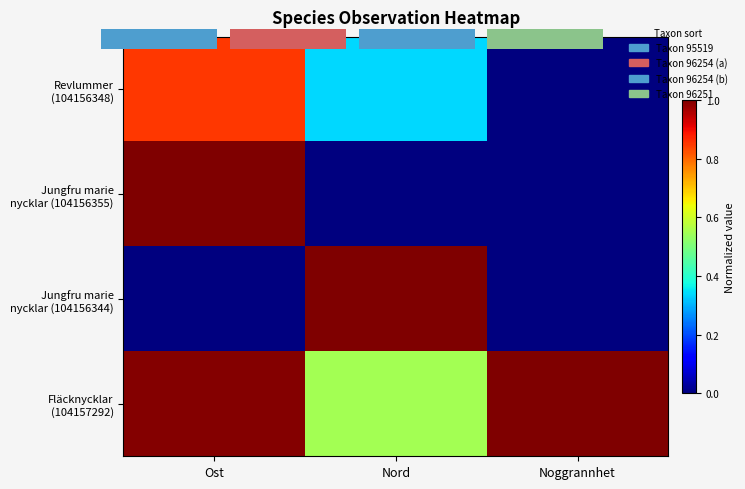

Between Ost and Nord, which series saw the biggest shift?

Jungfru marie nycklar (104156355)